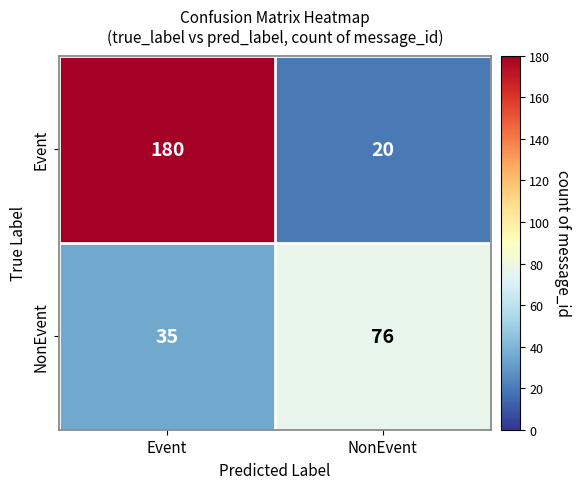

Rank the series by their average value, from highest to lowest.

Event, NonEvent